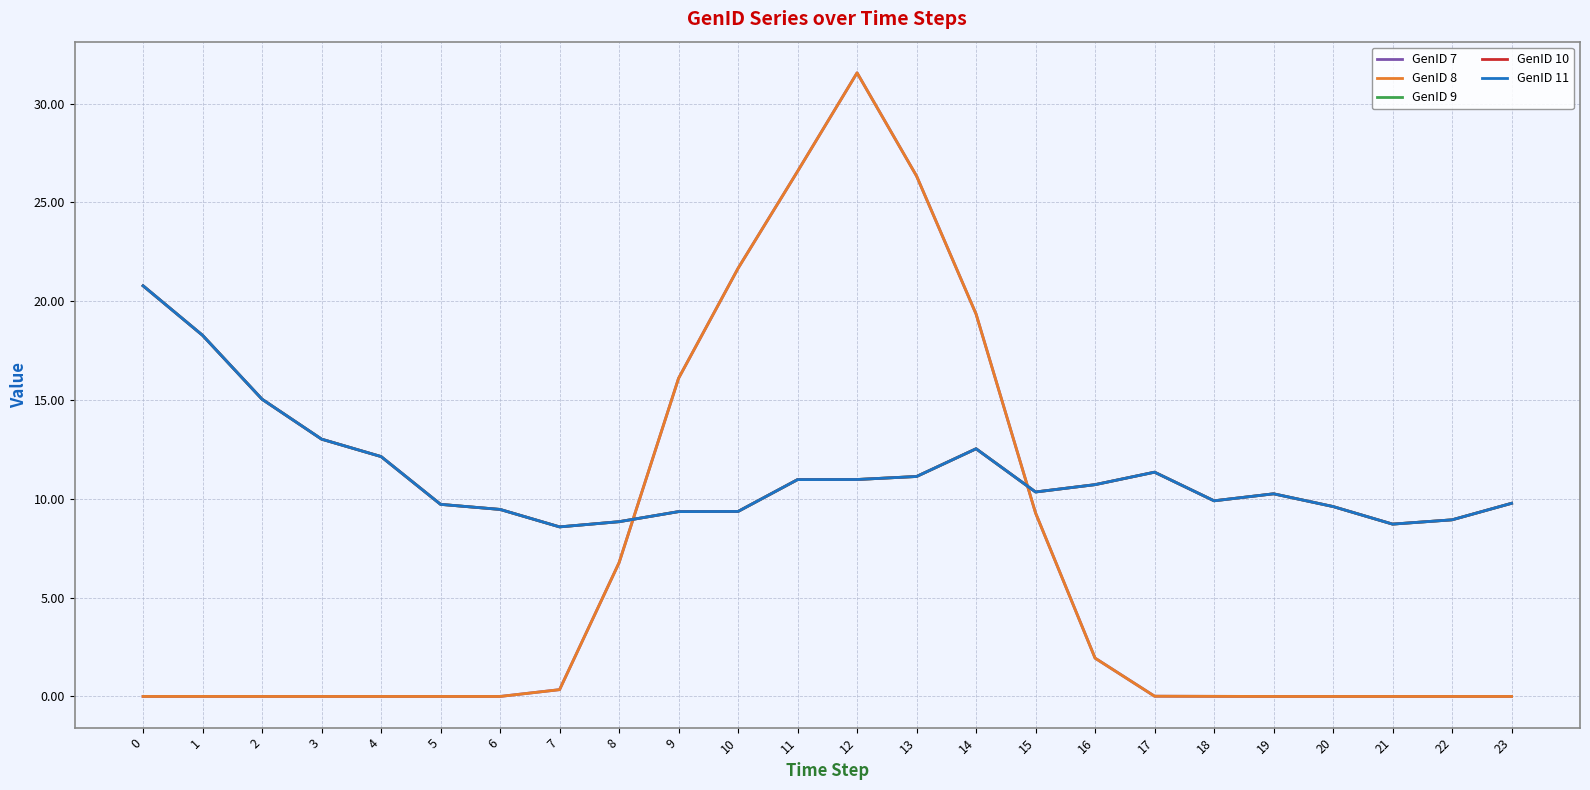

Where do GenID 7 and GenID 10 first cross each other?

8 and 9